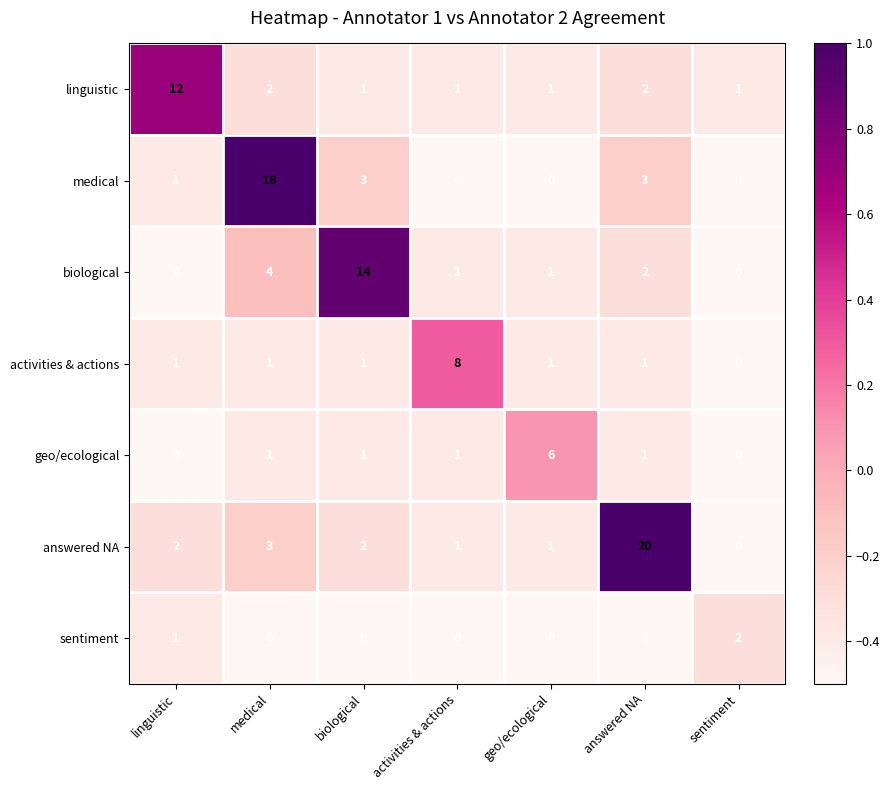

What is the difference between the maximum and minimum values in the geo/ecological series?

6